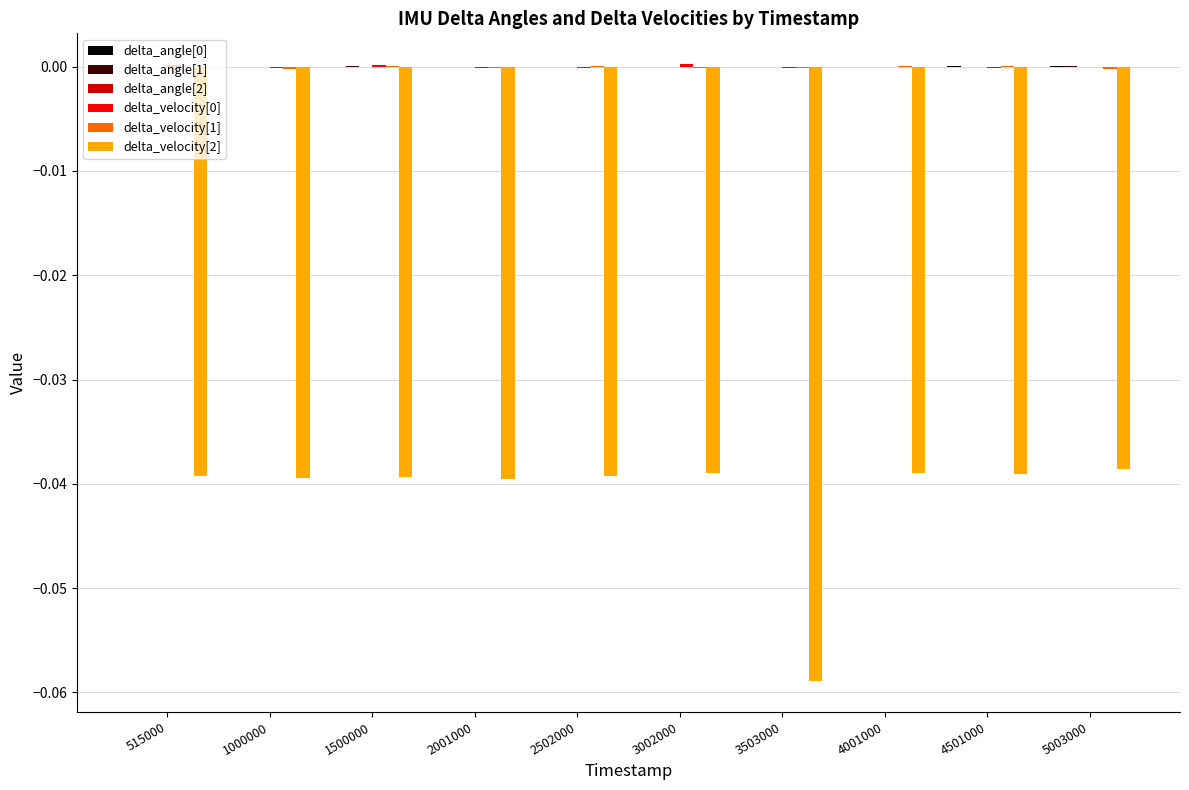

How many series are shown in this chart?

6